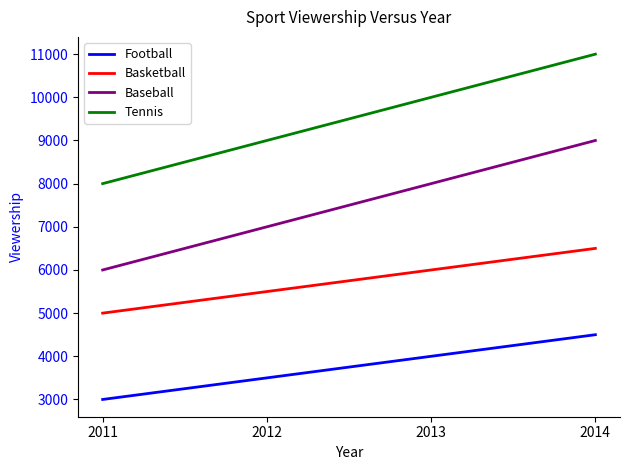

How many values in the Tennis series are below 10000?

2